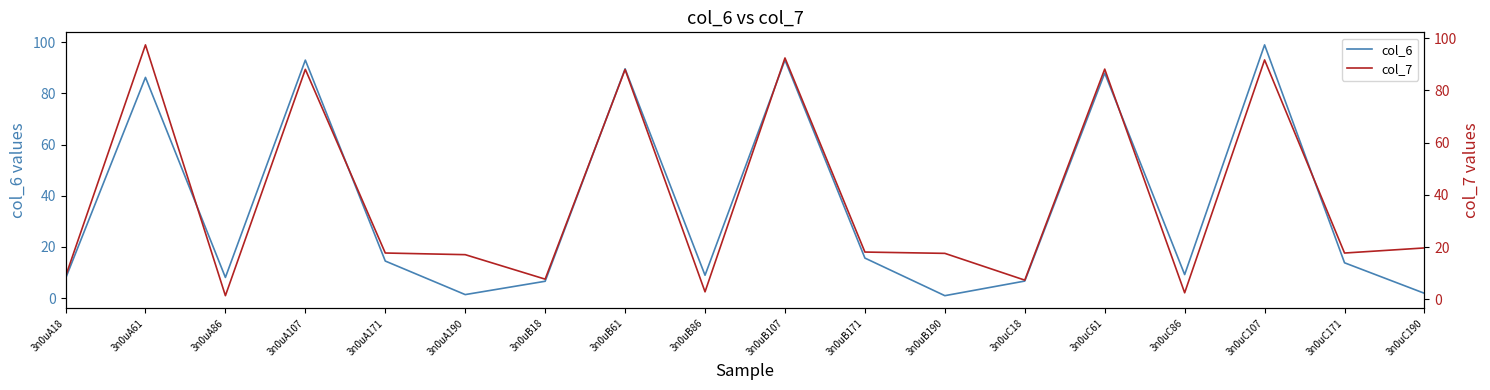

At how many categories does at least one series exceed 38?

6